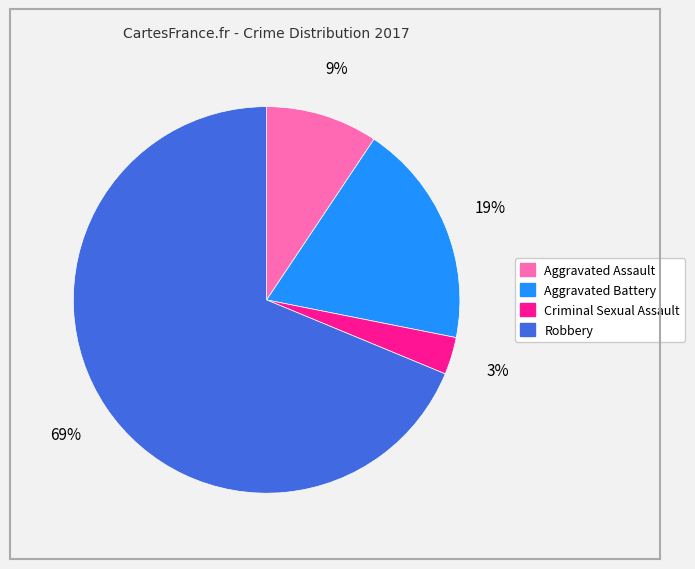

What is the smallest slice in the pie chart?

Criminal Sexual Assault